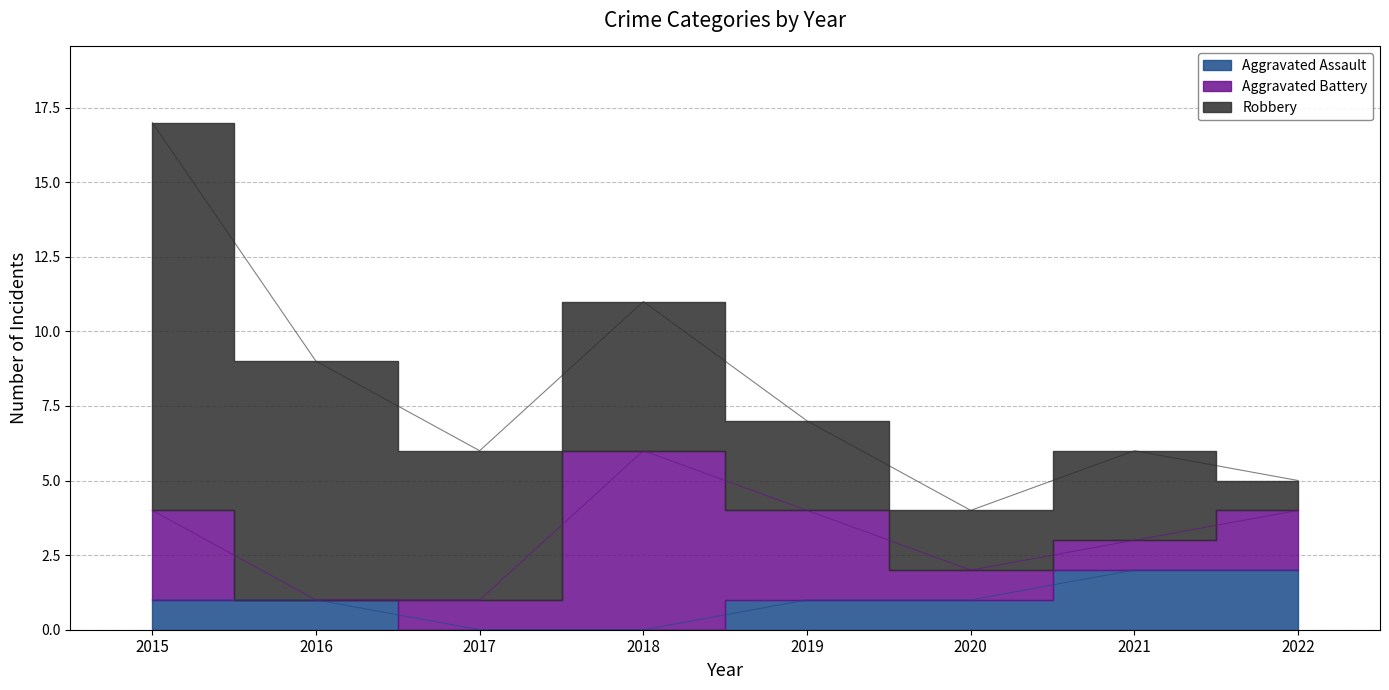

What is the spread (max minus min) of values at 2019?

2